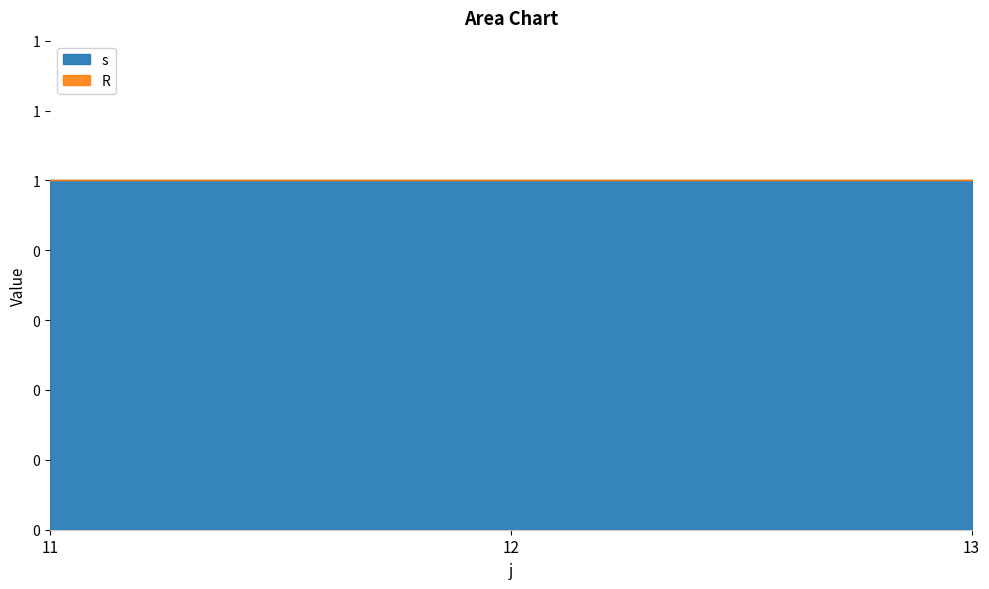

Between 11 and 13, which series saw the biggest shift?

s